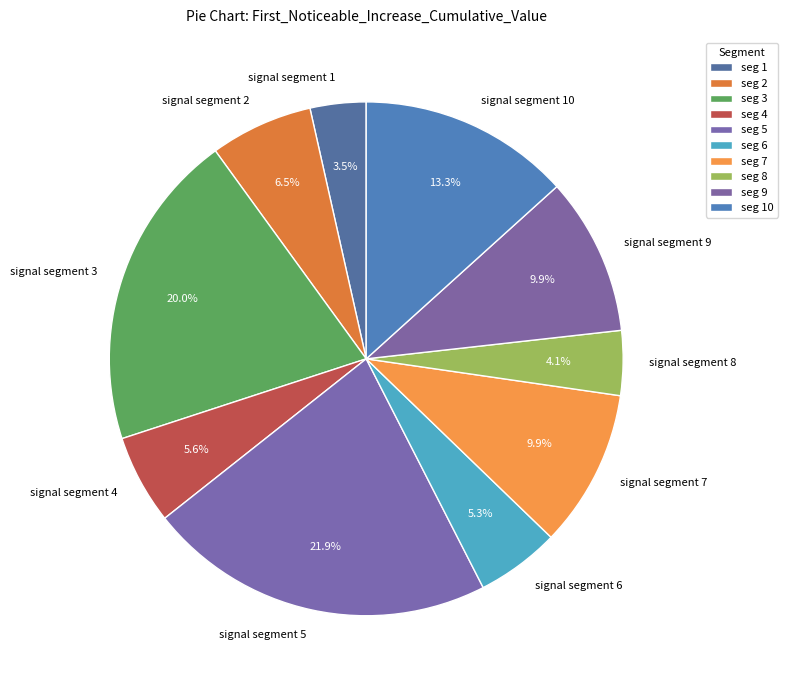

To the nearest percent, what is the combined percentage of signal segment 6 and signal segment 10?

19%